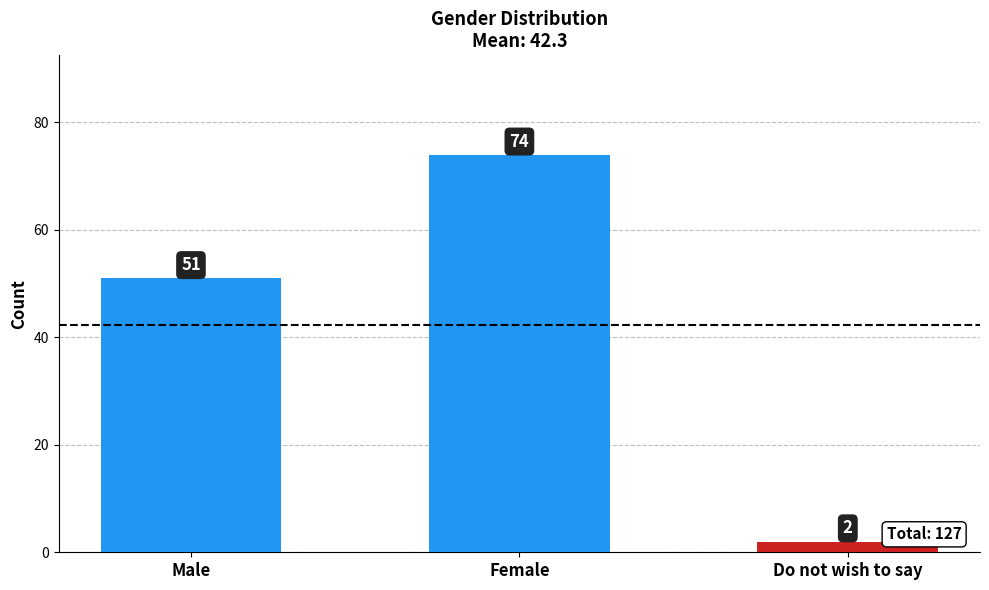

What is the difference between the maximum and second lowest values?

23